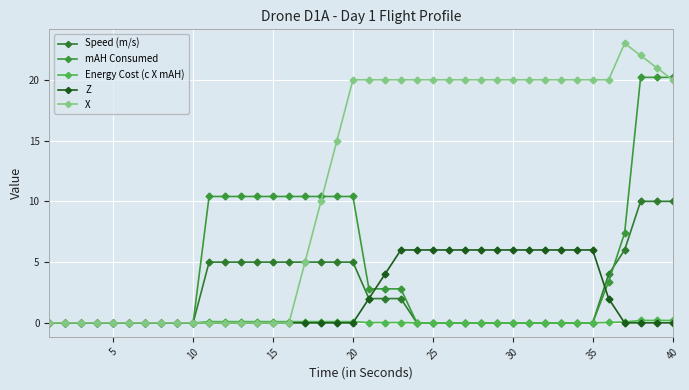

Count the Z values in the range 0 to 6.

40